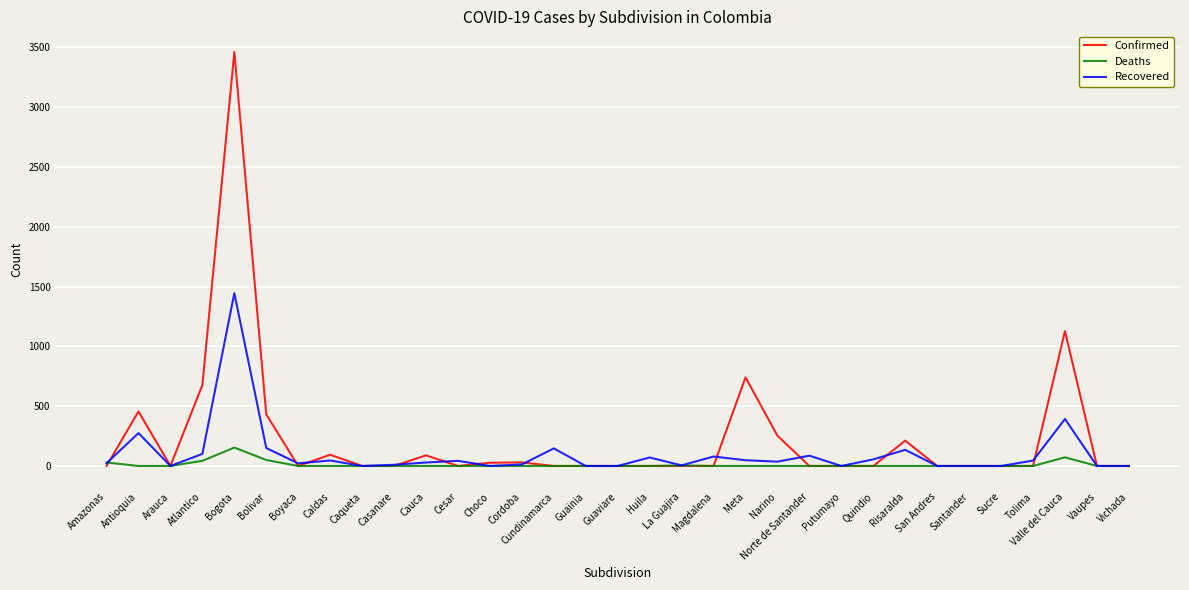

Is it true that Deaths equals 0 at Risaralda?

True